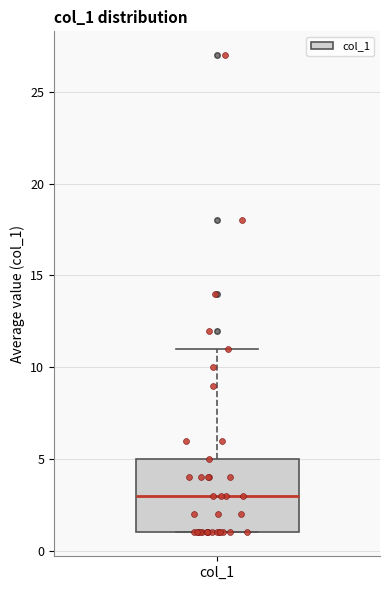

Where does the upper whisker of the box for col_1 end on the y-axis? The values are not printed on the chart, so give them approximately, as read against the axis.

11